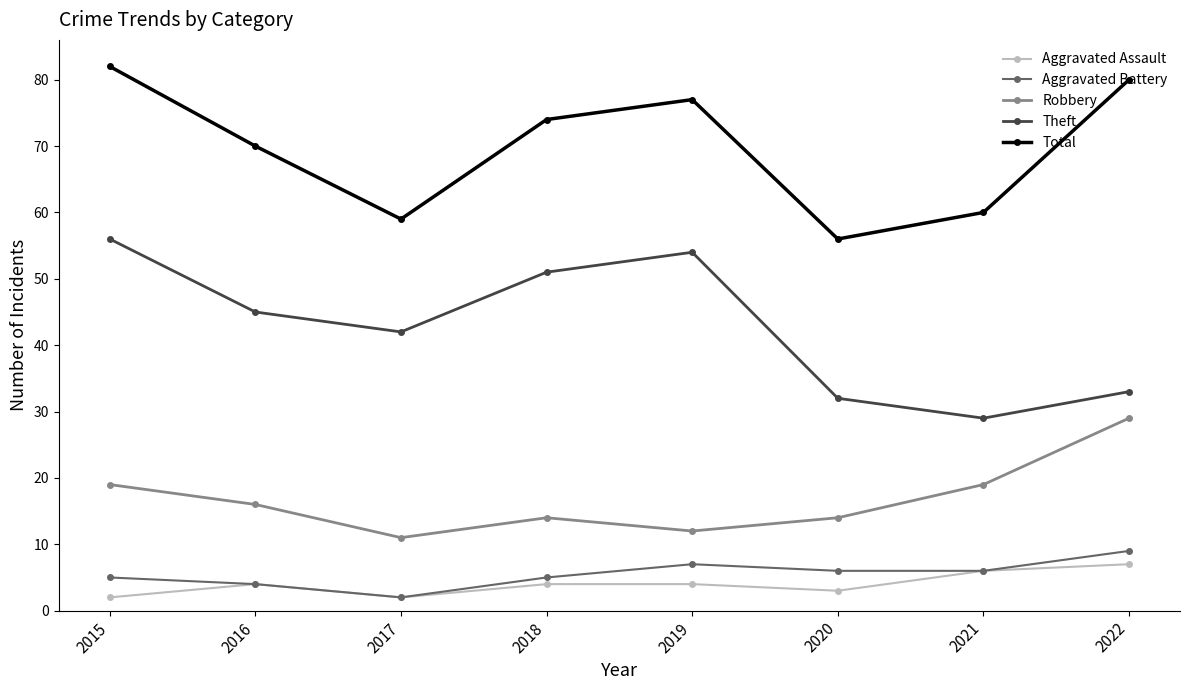

True or false: Total and Aggravated Battery intersect in this chart.

False